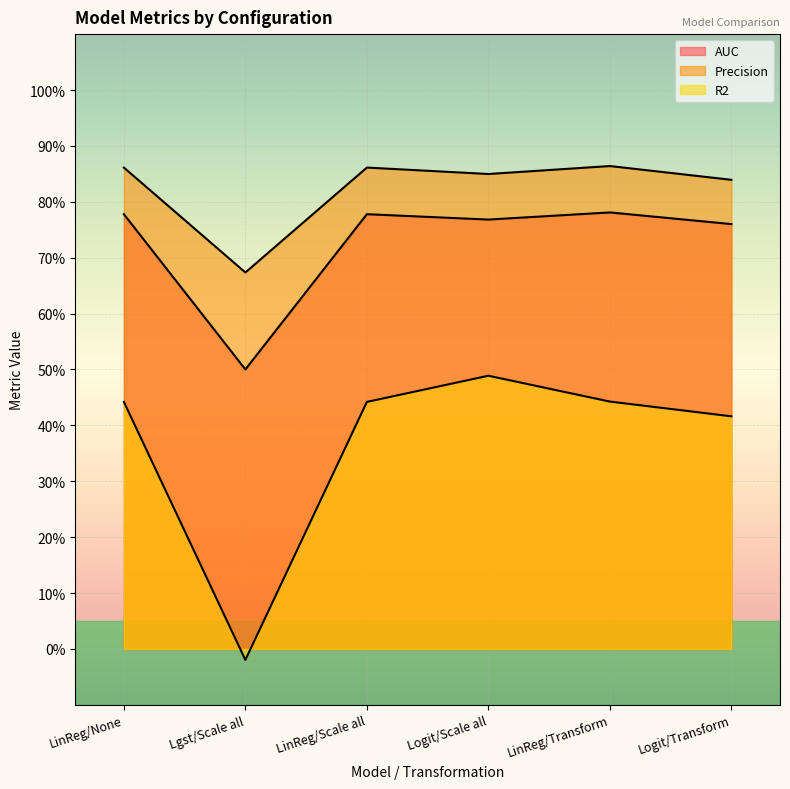

What is the value of the Precision point at the 2nd from the left?

0.7